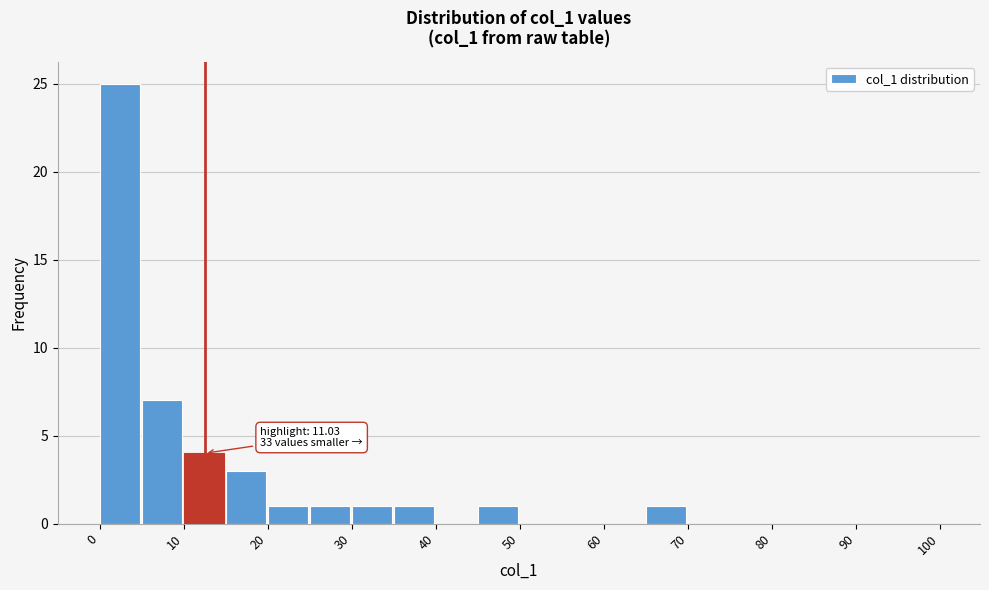

Which range on the x-axis has the tallest bar?

0 to 5